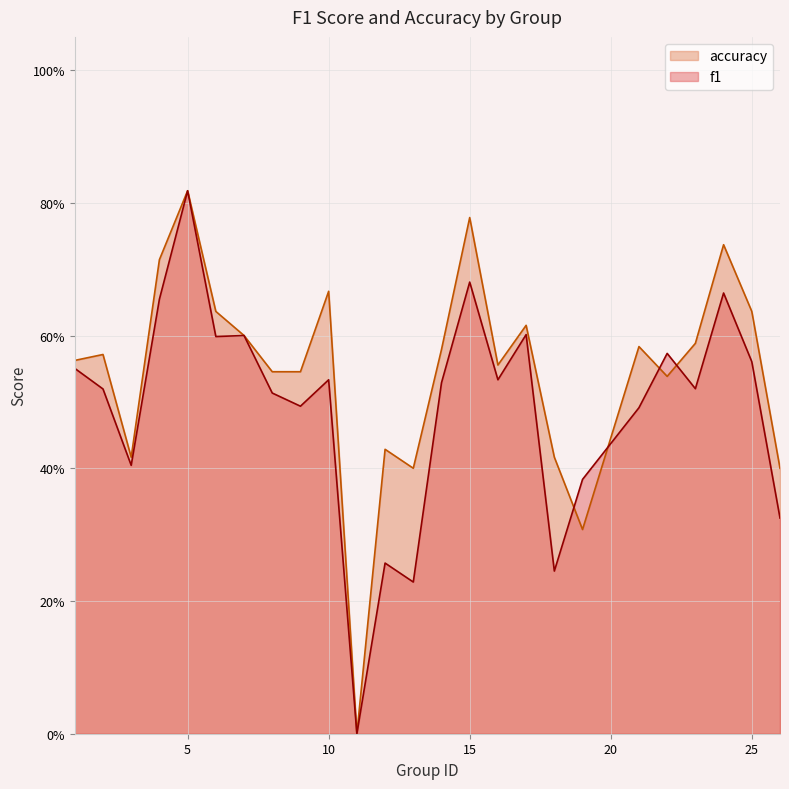

How many data points in accuracy are above 0?

24